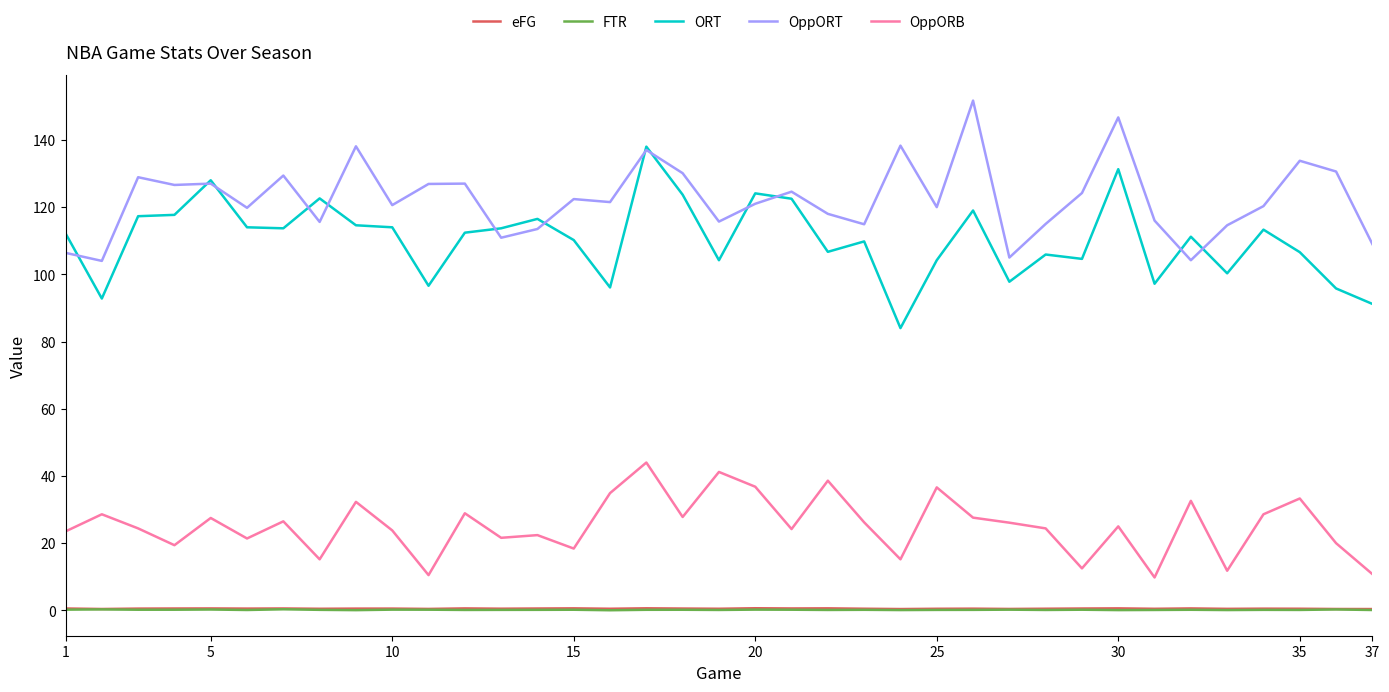

Which series has the largest range (max minus min)?

ORT